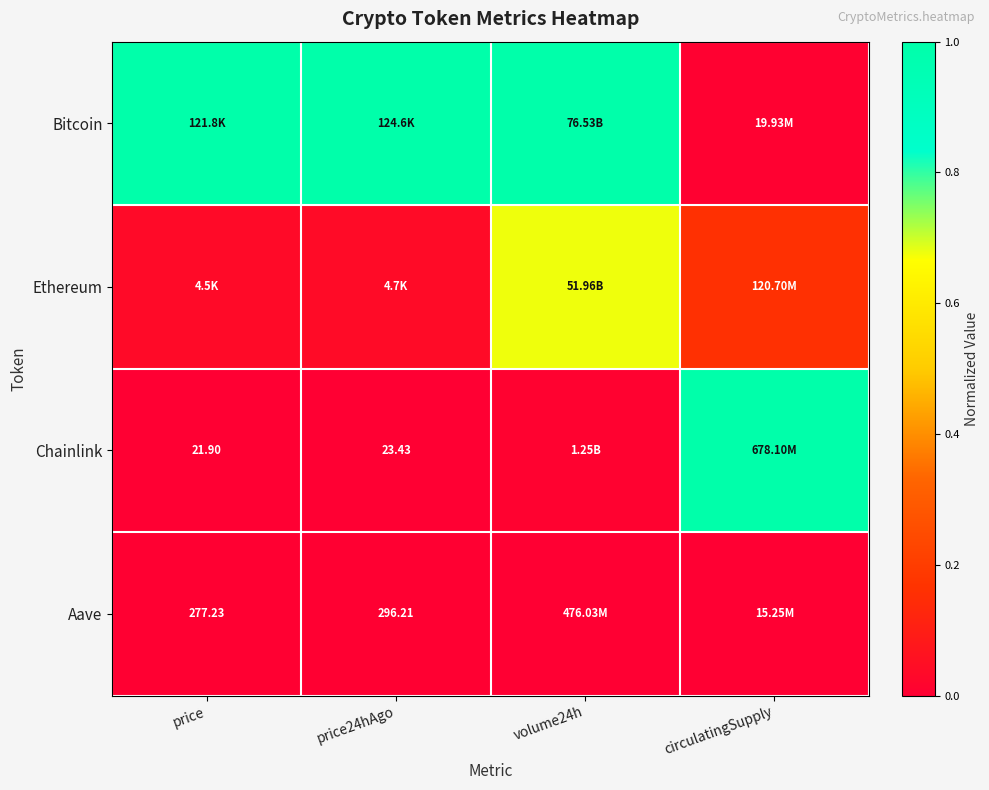

At which category is the sum across all series the highest?

volume24h